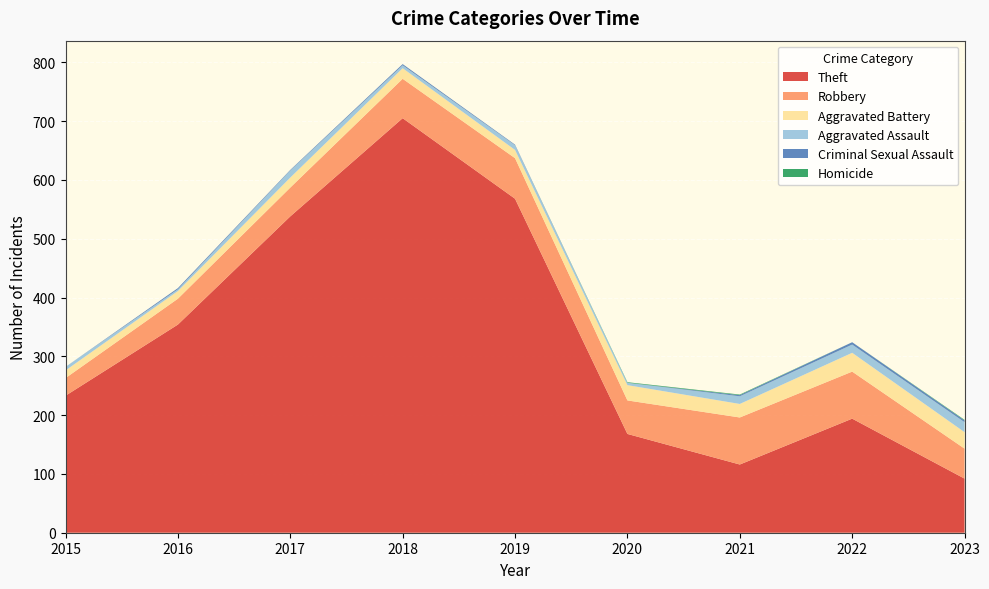

Reading left to right, extract all data points from this chart.

Theft: 2015=233	2016=354	2017=538	2018=705	2019=568	2020=168	2021=116	2022=194	2023=92
Robbery: 2015=30	2016=44	2017=49	2018=67	2019=69	2020=57	2021=80	2022=80	2023=51
Aggravated Battery: 2015=13	2016=13	2017=17	2018=18	2019=14	2020=26	2021=23	2022=32	2023=28
Aggravated Assault: 2015=6	2016=3	2017=12	2018=5	2019=8	2020=4	2021=13	2022=14	2023=17
Criminal Sexual Assault: 2015=0	2016=2	2017=1	2018=2	2019=1	2020=0	2021=2	2022=4	2023=3
Homicide: 2015=0	2016=0	2017=0	2018=0	2019=0	2020=1	2021=1	2022=0	2023=1